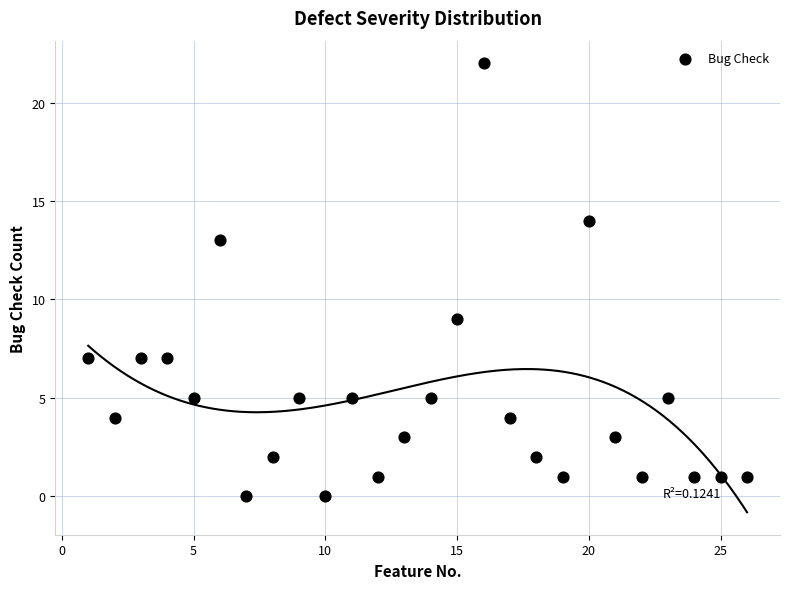

What is the range of X values (max minus min)?

25